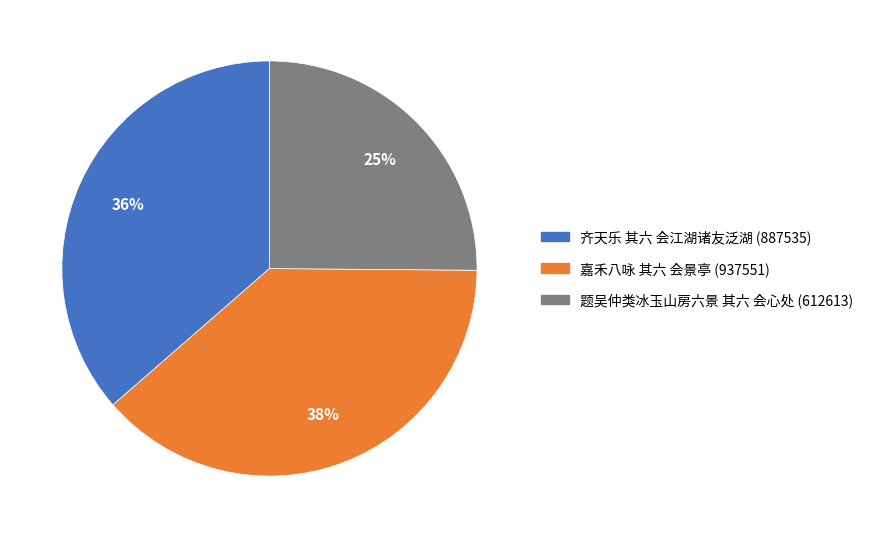

What percentage is the 嘉禾八咏 其六 会景亭 slice, to the nearest percent?

38%